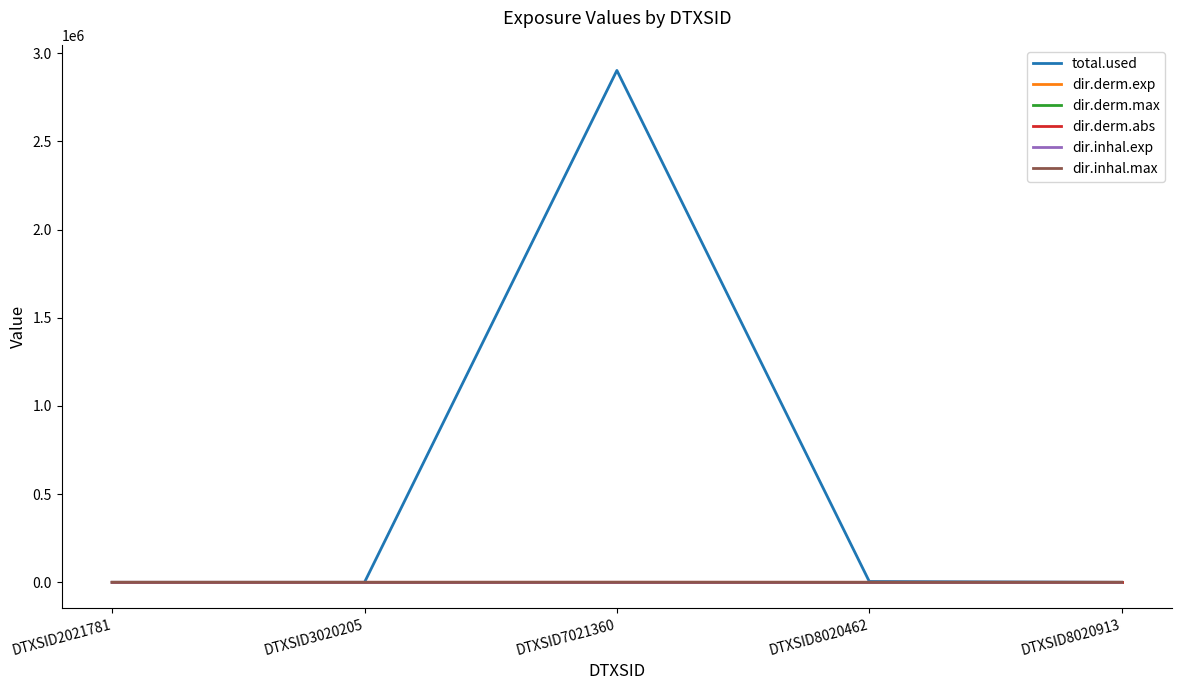

The value of dir.derm.max at DTXSID8020913 is 0.0. True or false?

True